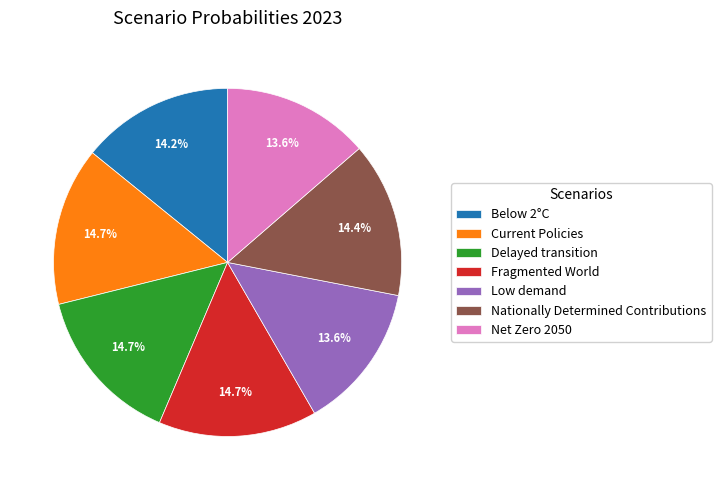

True or false: Current Policies accounts for 15% of the total.

True